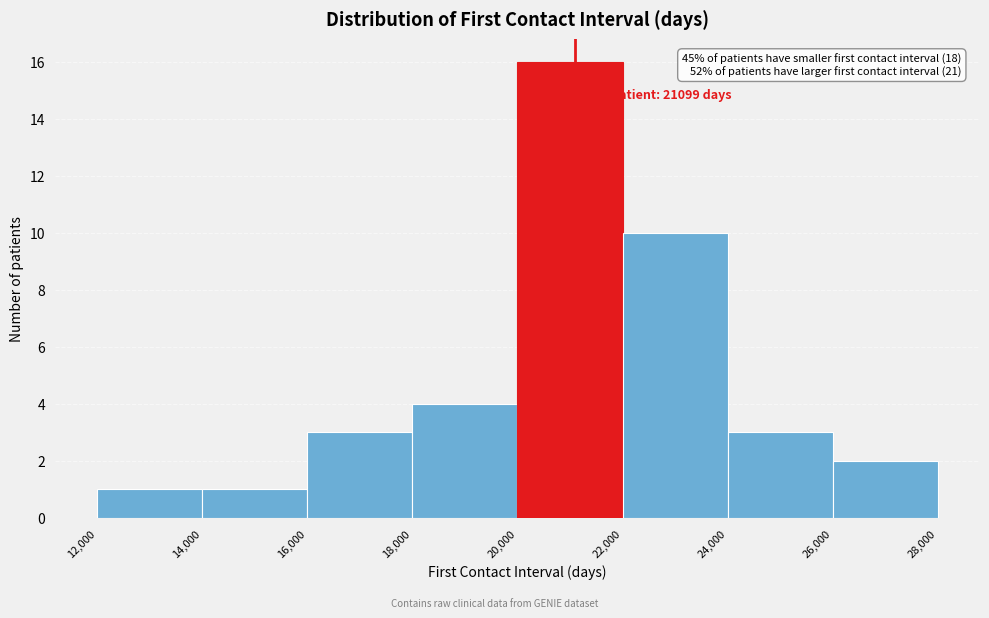

Over which range of the x-axis is the bar tallest?

20,000 to 22,000